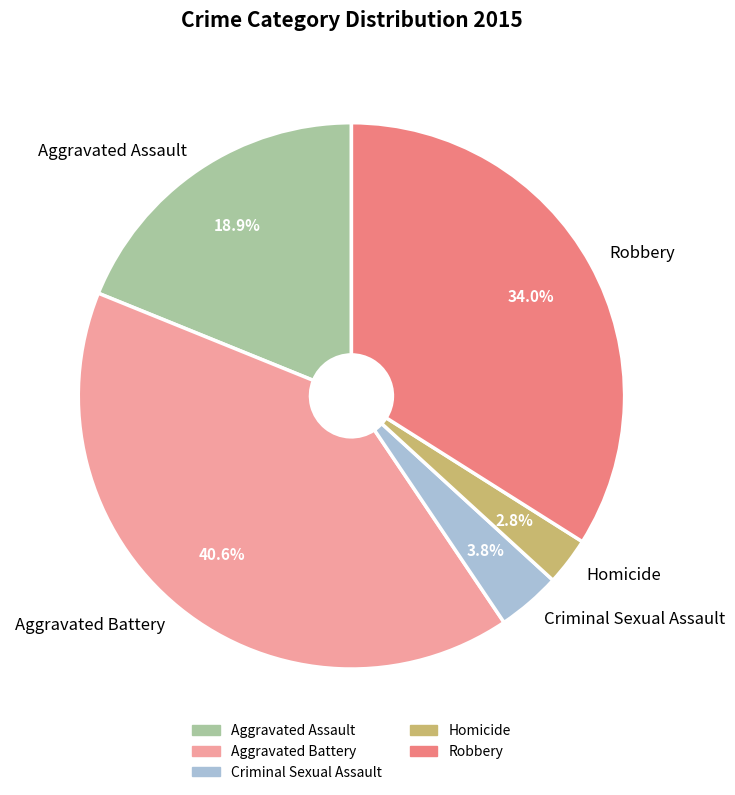

Does Criminal Sexual Assault represent more than half of the total?

No